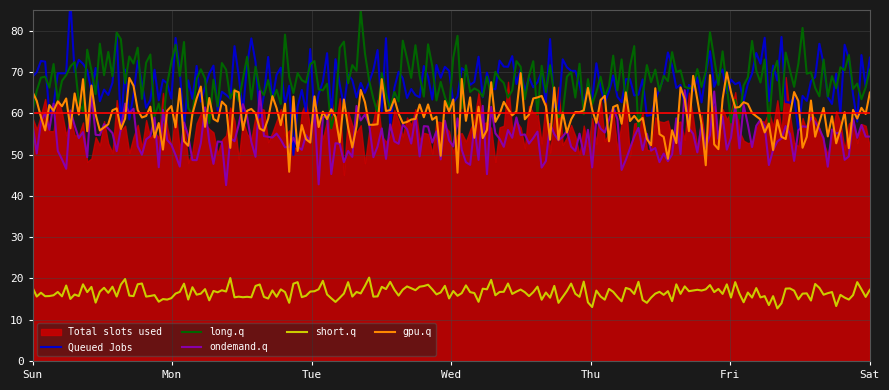

What is the maximum value for short.q?

20.2